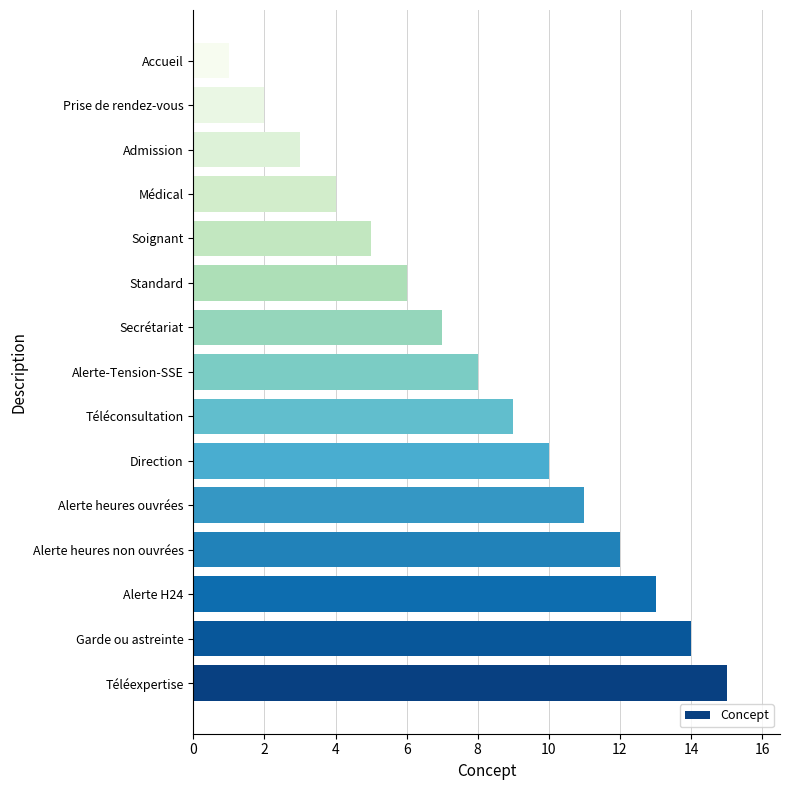

Does the chart contain any negative values?

No